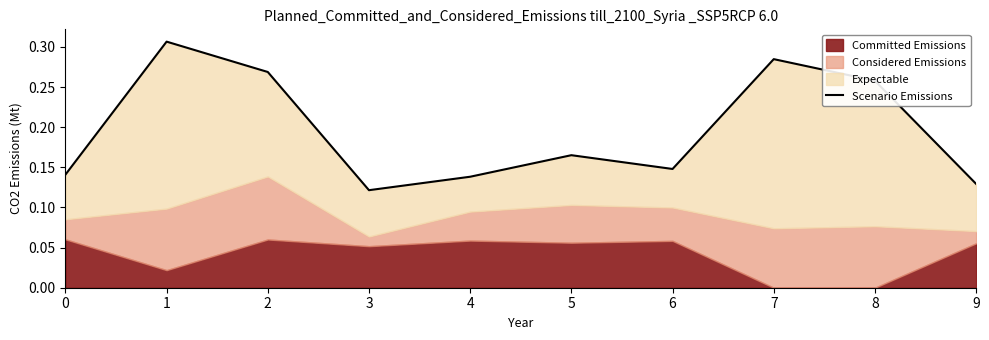

Reading left to right, what are all the values shown in this chart?

0.1	0.3	0.3	0.1	0.1	0.2	0.1	0.3	0.3	0.1